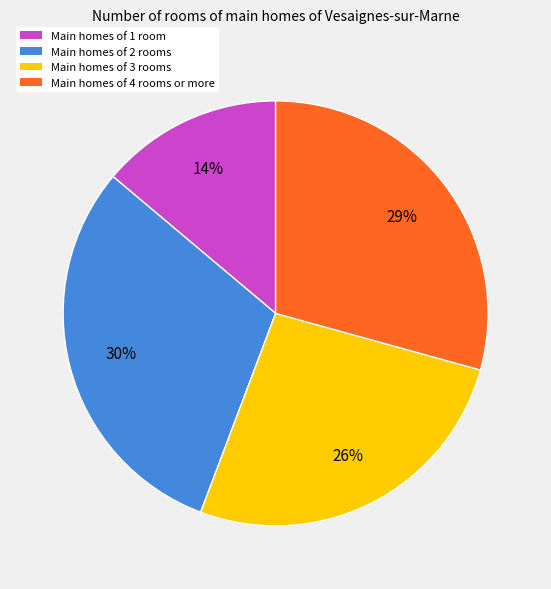

Count the number of slices in the pie.

4